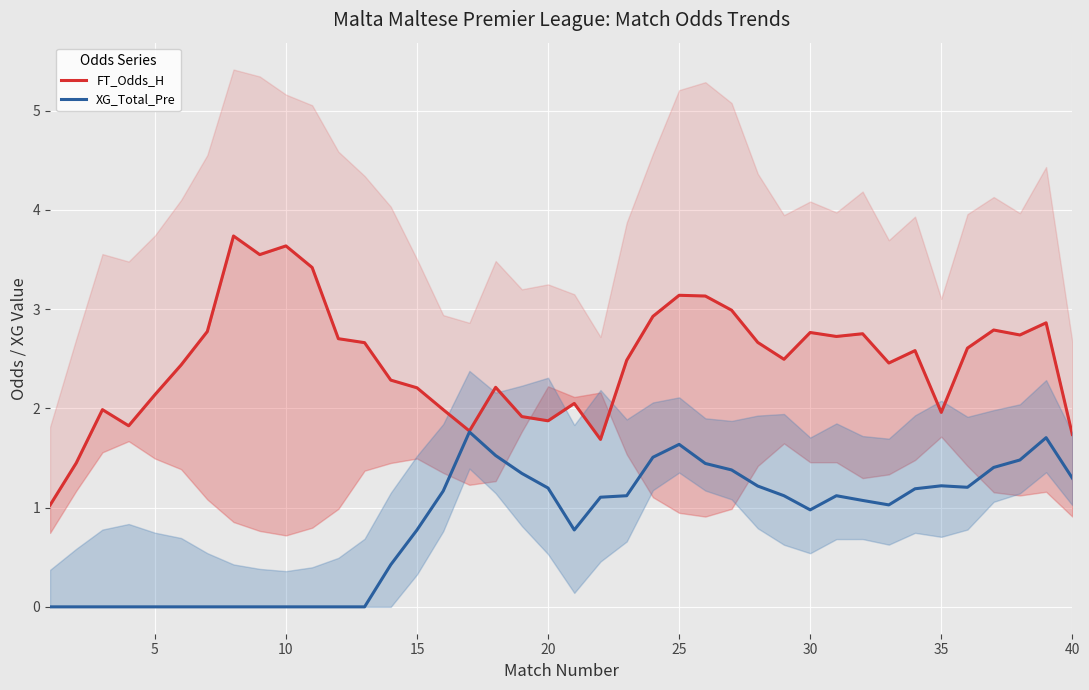

The XG_Total_Pre series shows 2.0 at 40. True or false?

False